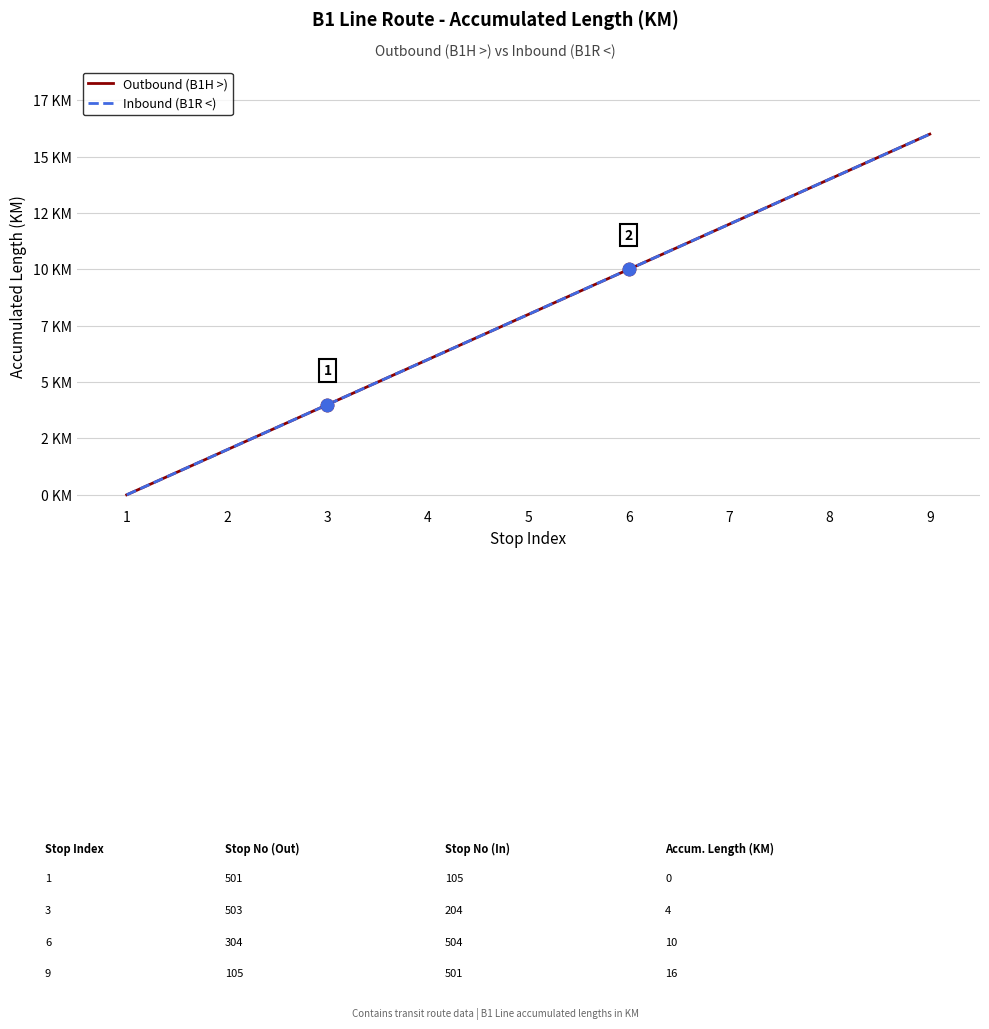

Is the value of Inbound (B1R <) at 1 greater than the value of Outbound (B1H >) at 7?

No